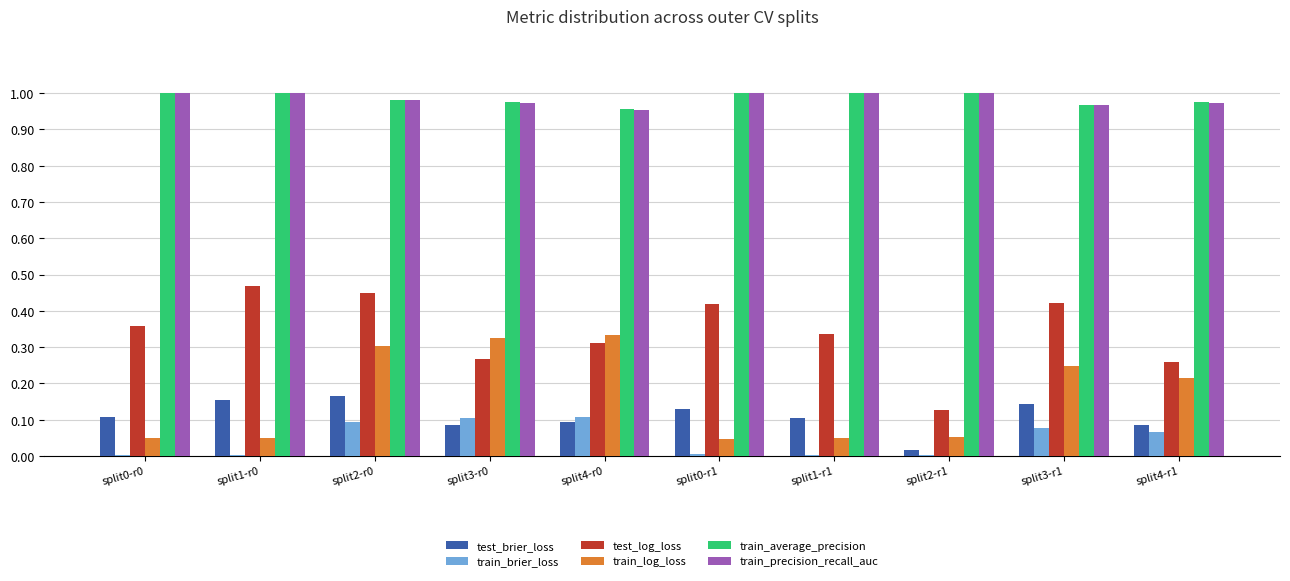

Between split0-r1 and split2-r1, which series saw the biggest shift?

test_log_loss